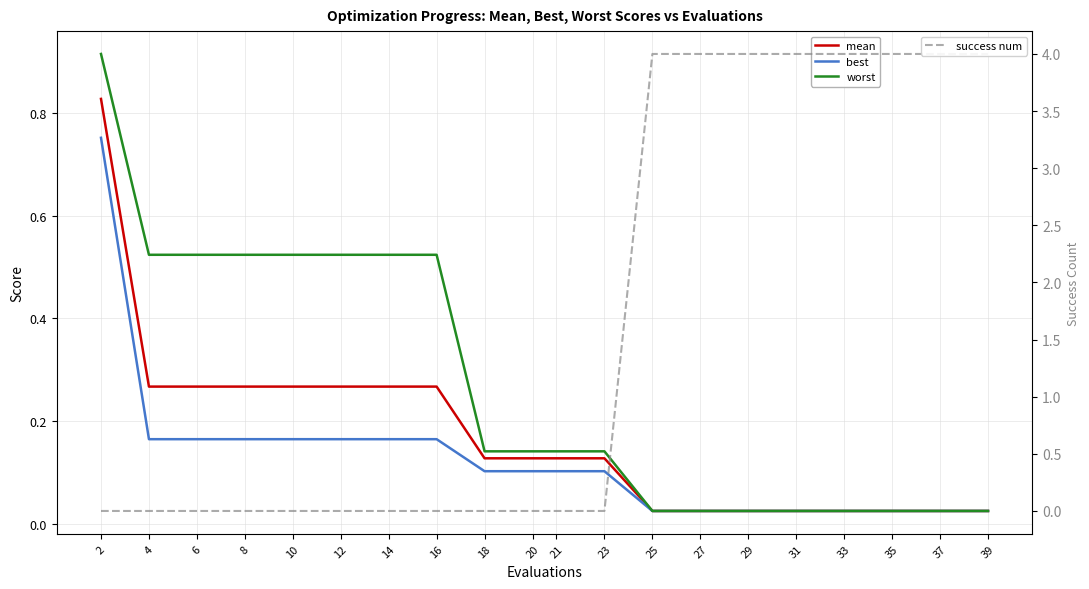

What is the sum of the best values at 8 and 31?

0.2